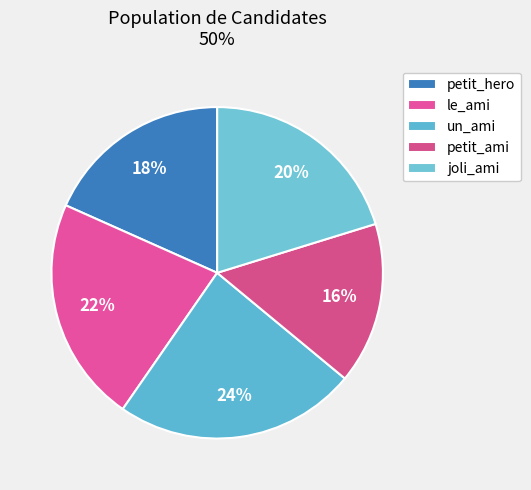

True or false: joli_ami accounts for 13% of the total.

False